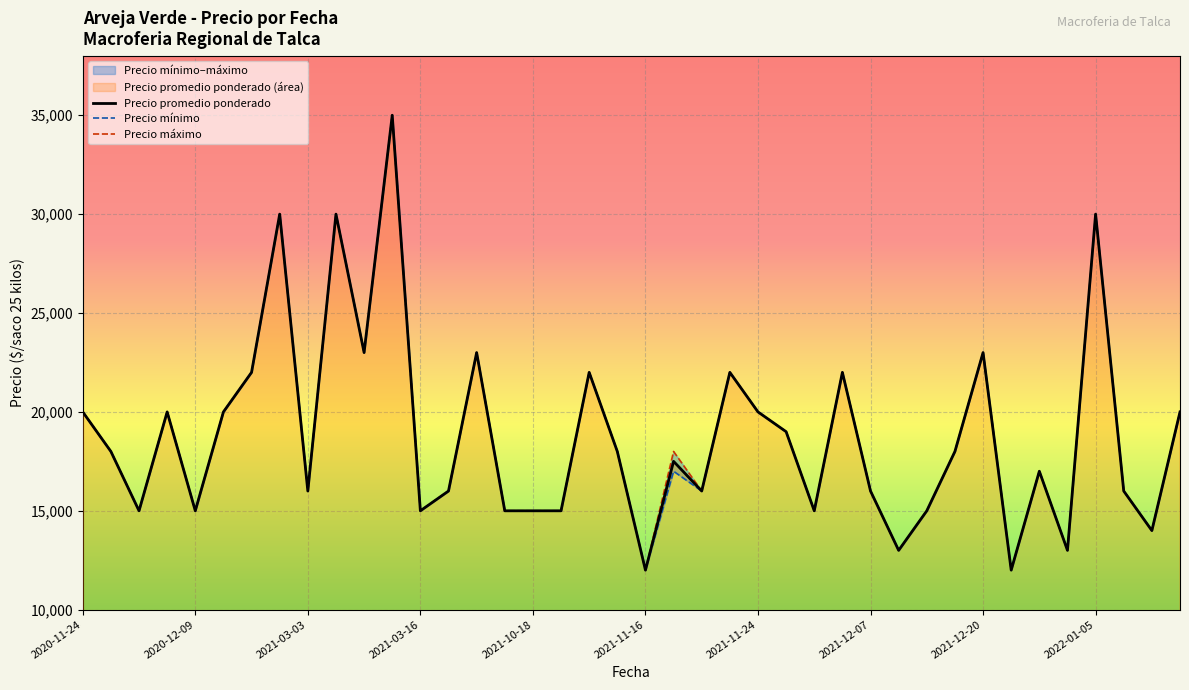

List the series in order of their overall mean, lowest first.

Precio minimo, Precio promedio ponderado, Precio maximo